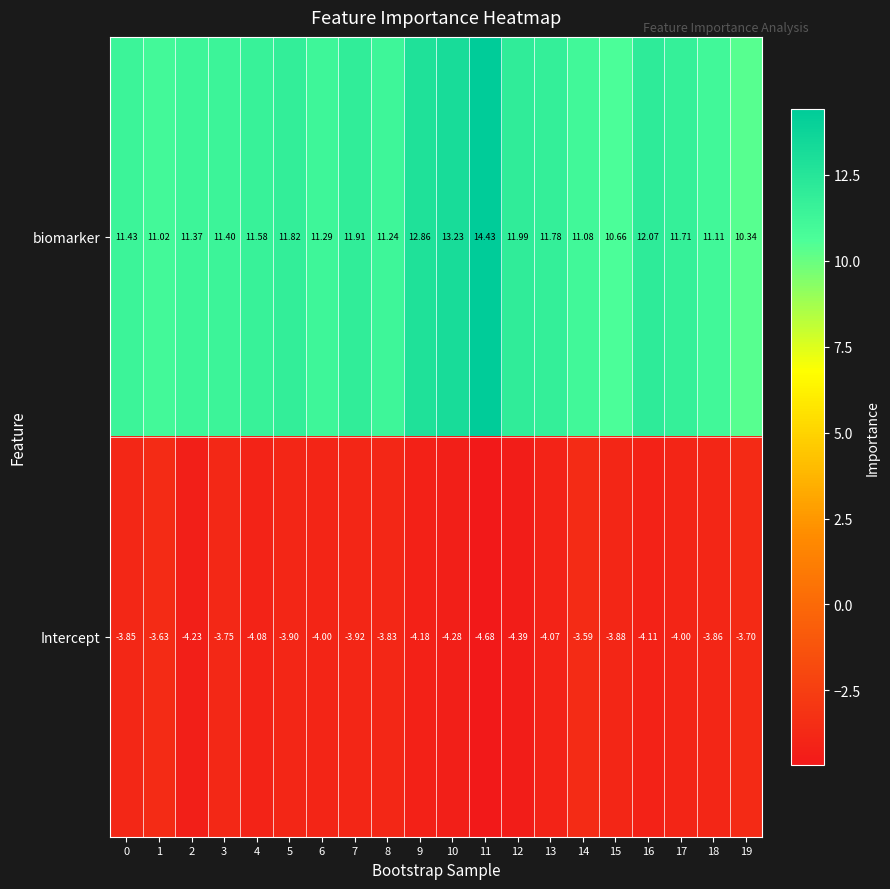

Which series has the largest range (max minus min)?

biomarker